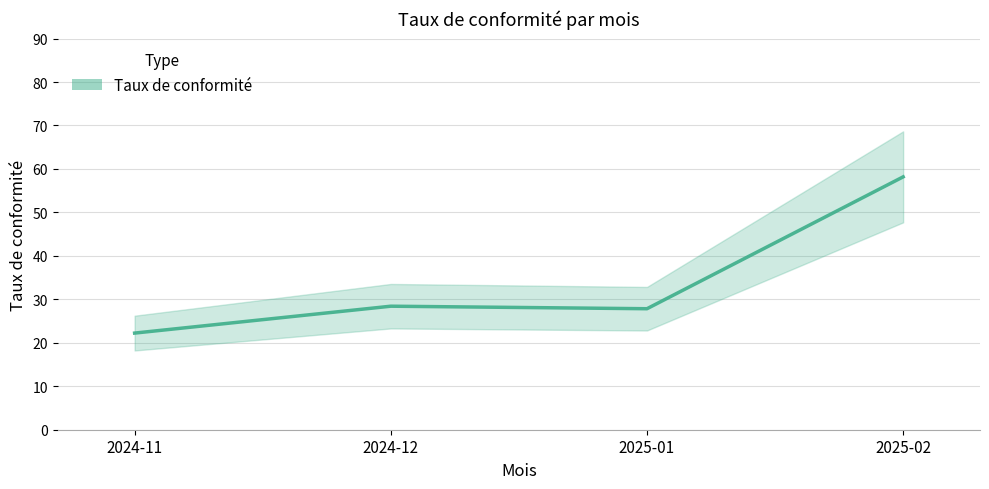

What is the label of the 2nd point from the right?

2025-01